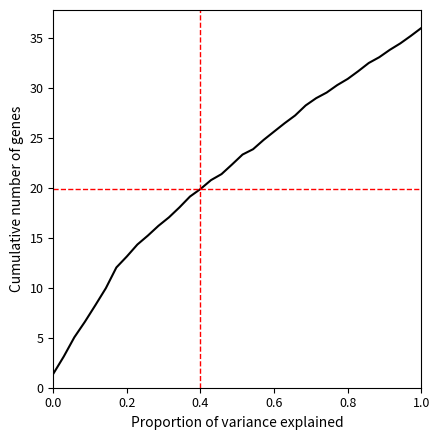

What is the minimum value shown in the chart?

1.4